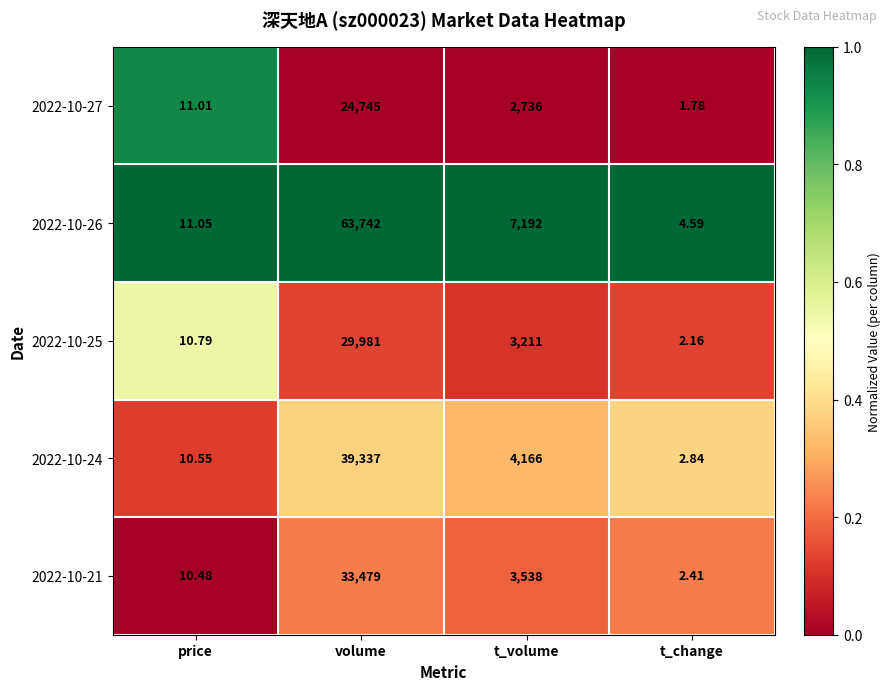

Rank the categories by 2022-10-26 value from highest to lowest.

volume, t_volume, price, t_change